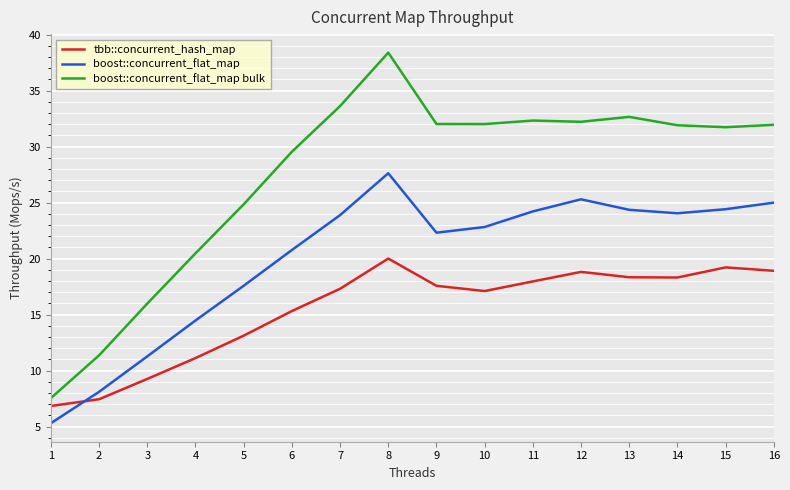

Which category has the highest value across all series?

8